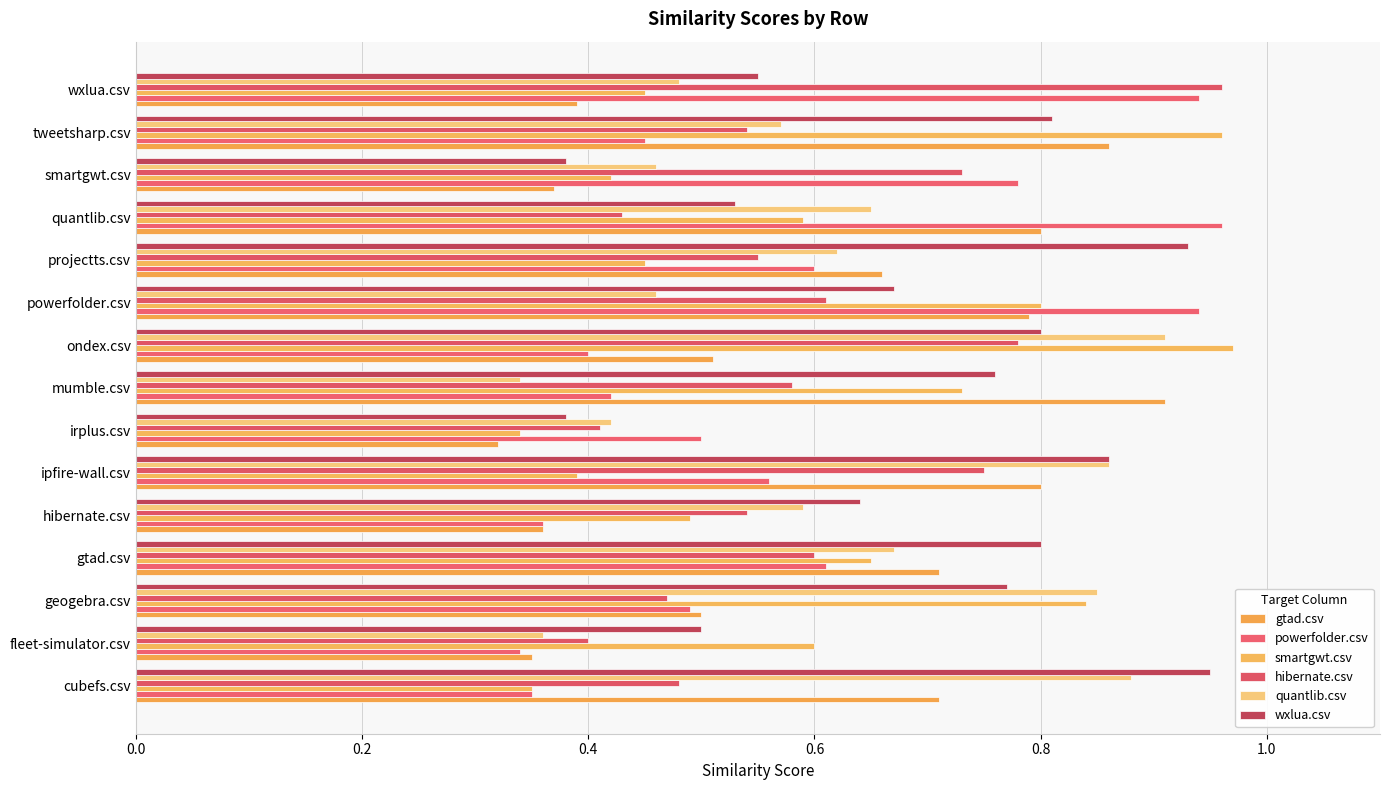

At which category does the chart reach its minimum across all series?

irplus.csv